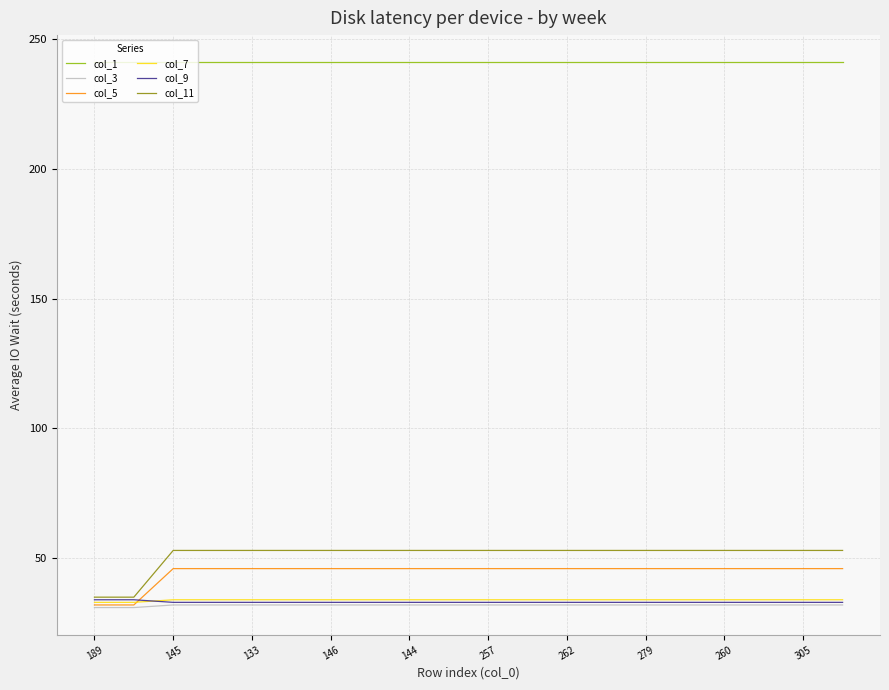

At how many categories does at least one series exceed 196?

20